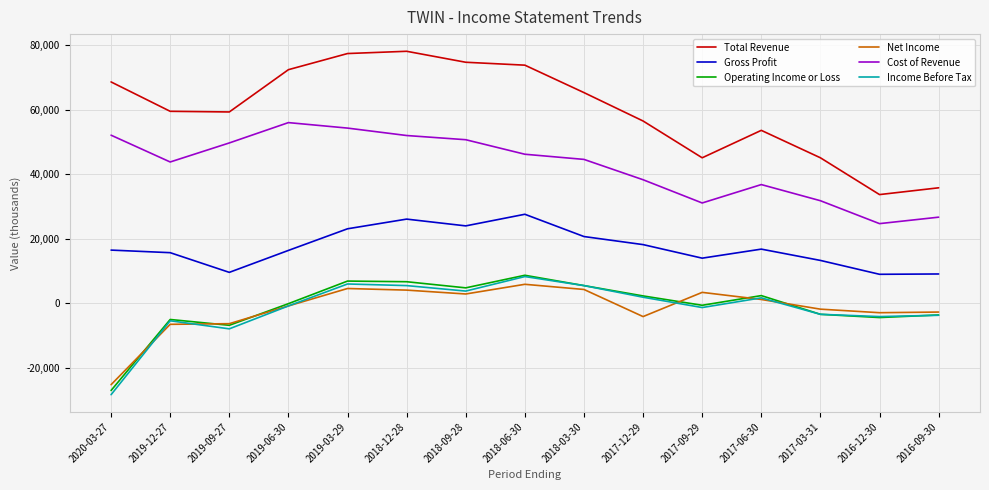

Does the chart have visible grid lines?

Yes